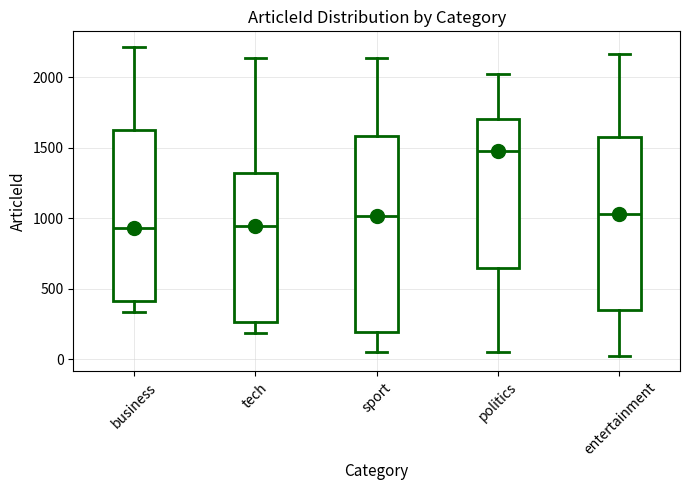

Reading left to right, read every box against the y-axis: the position of its median line, the range the box covers, and the ends of its whiskers. The values are not printed on the chart, so give them approximately, as read against the axis.

business: median 950, box 400 to 1600, whiskers 350 to 2200
tech: median 950, box 250 to 1300, whiskers 200 to 2150
sport: median 1000, box 200 to 1600, whiskers 50 to 2150
politics: median 1500, box 650 to 1700, whiskers 50 to 2050
entertainment: median 1050, box 350 to 1550, whiskers 50 to 2150